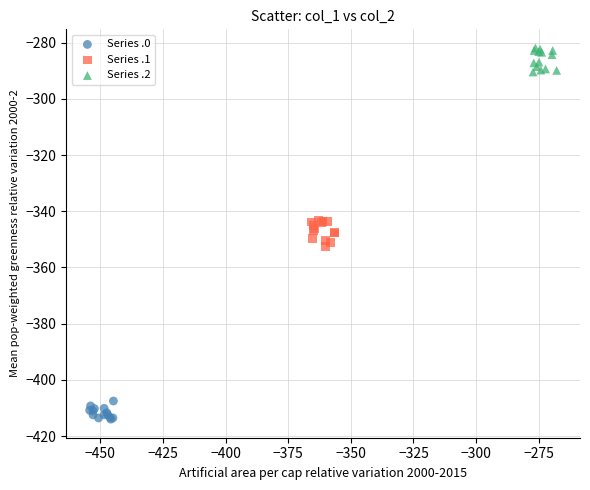

What are all the series names shown in the legend?

Series .0, Series .1, Series .2